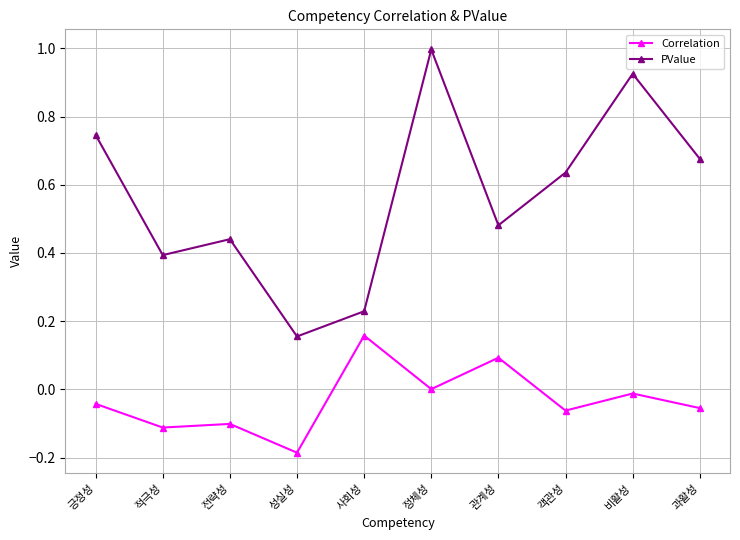

Which series has the largest total across all categories?

PValue